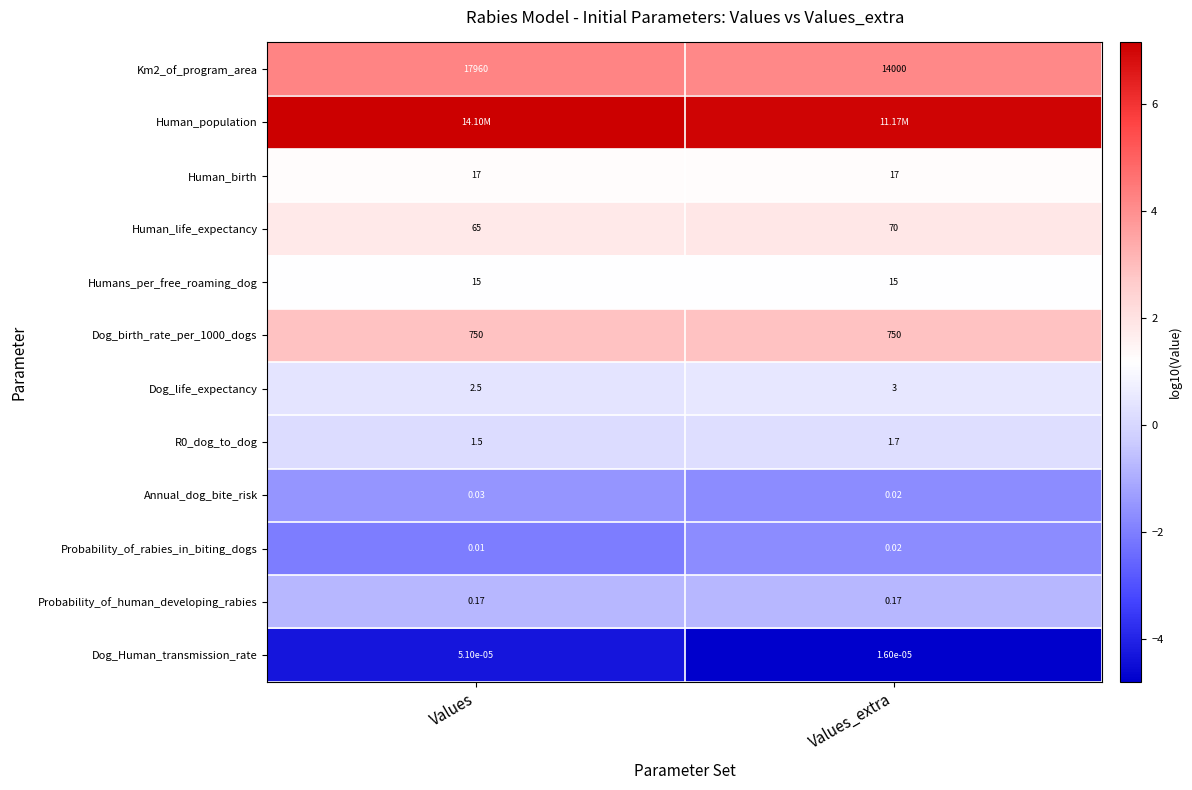

List the labels in order of Dog_life_expectancy value, smallest first.

Values, Values_extra